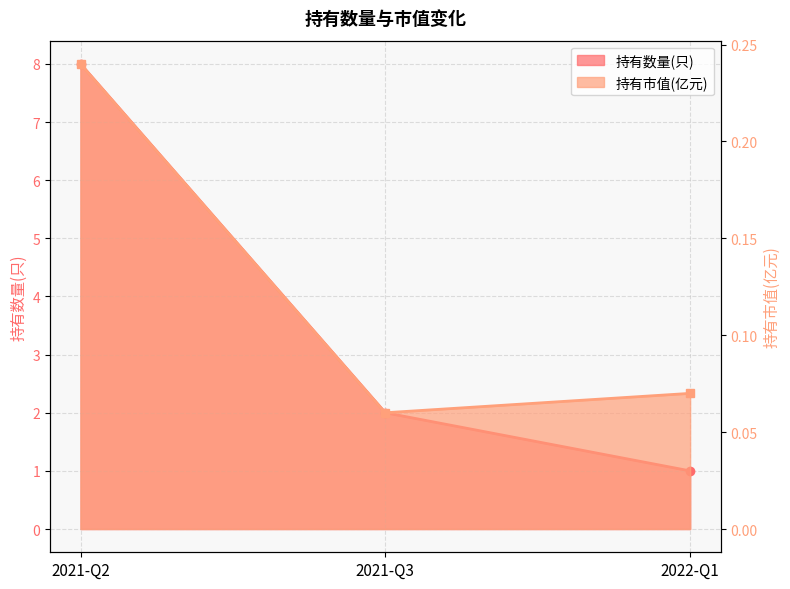

Which series has the largest range (max minus min)?

持有数量(只)